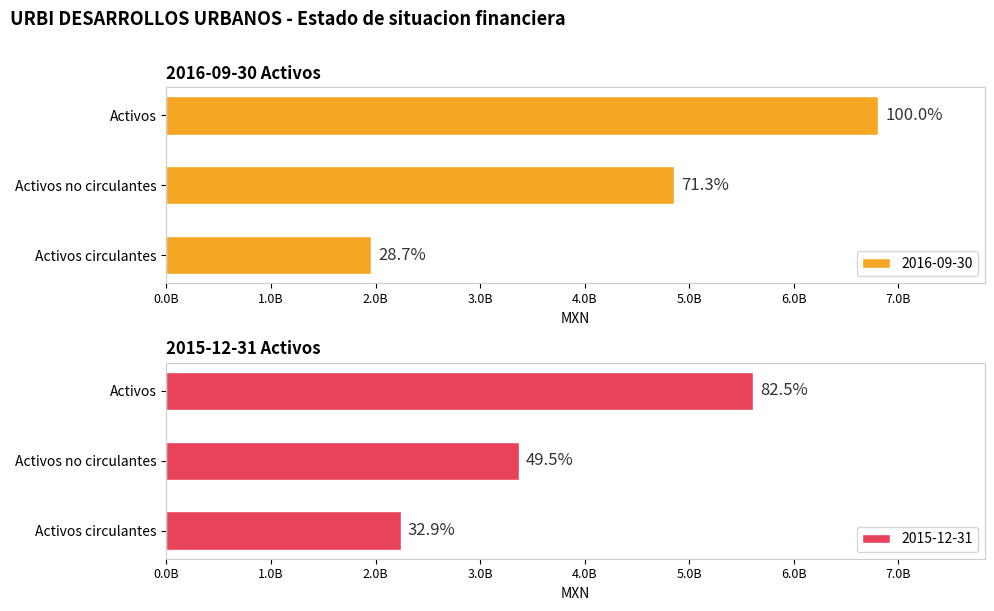

At which label does 2016-09-30 reach its minimum?

Activos circulantes